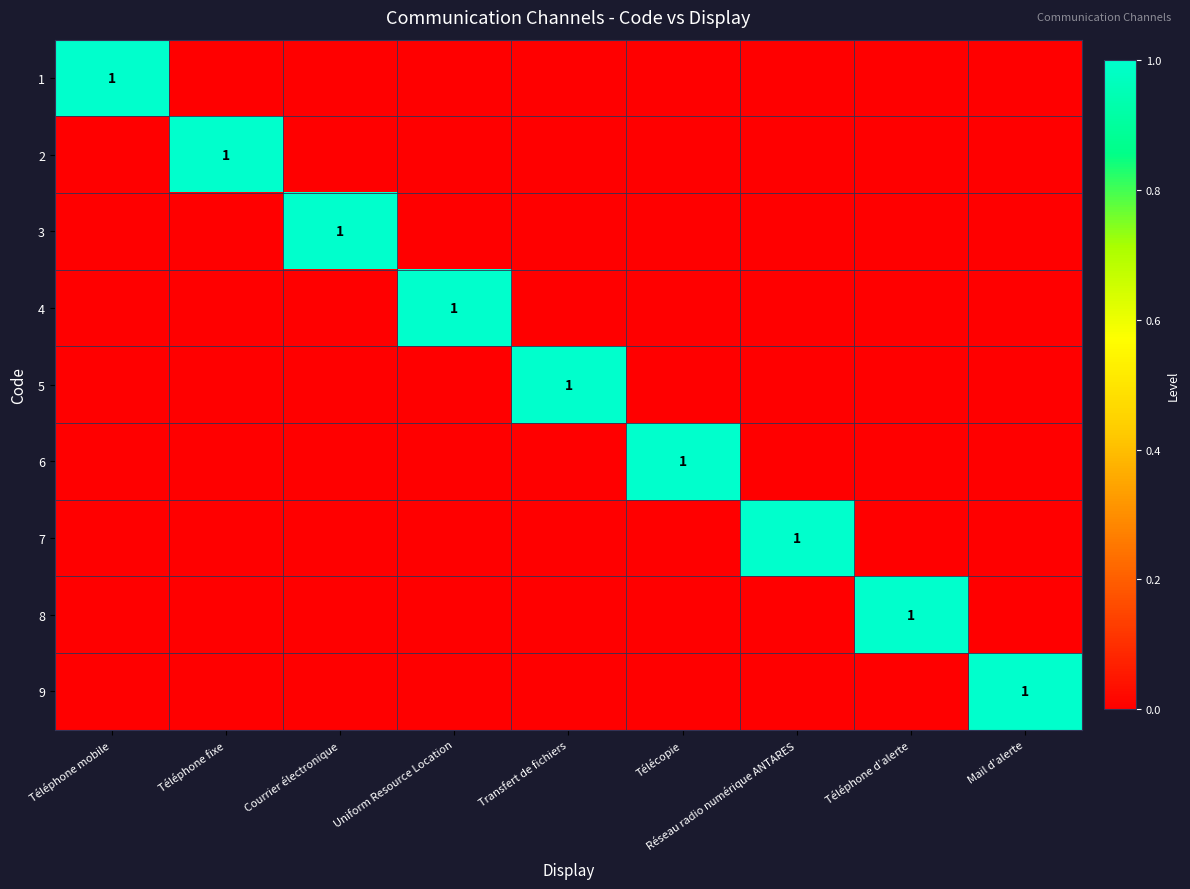

Rank the series by their maximum value, from highest to lowest.

1, 2, 3, 4, 5, 6, 7, 8, 9